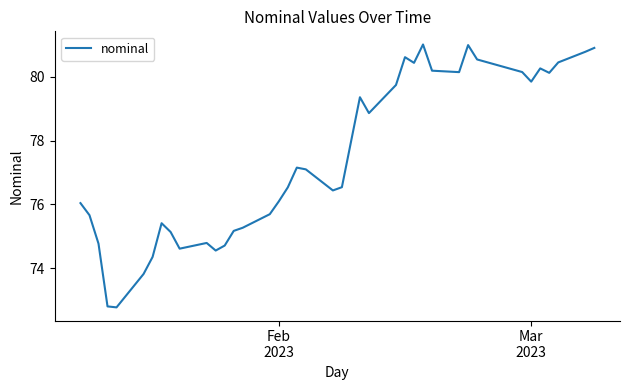

How many lines are shown in the chart?

1